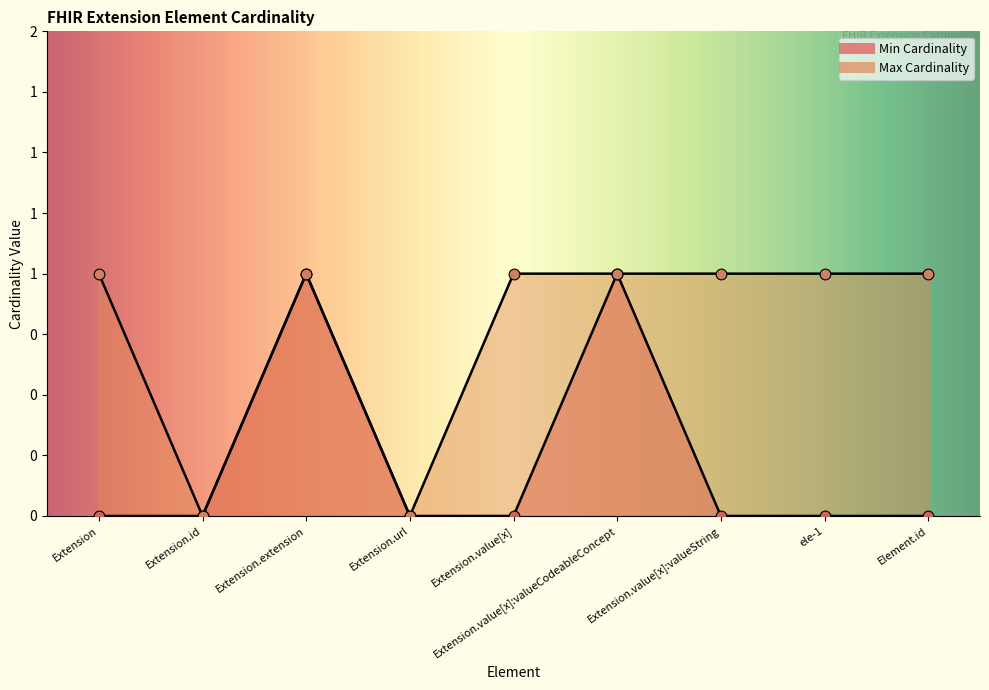

Which series has the widest spread of Y values?

Min Cardinality